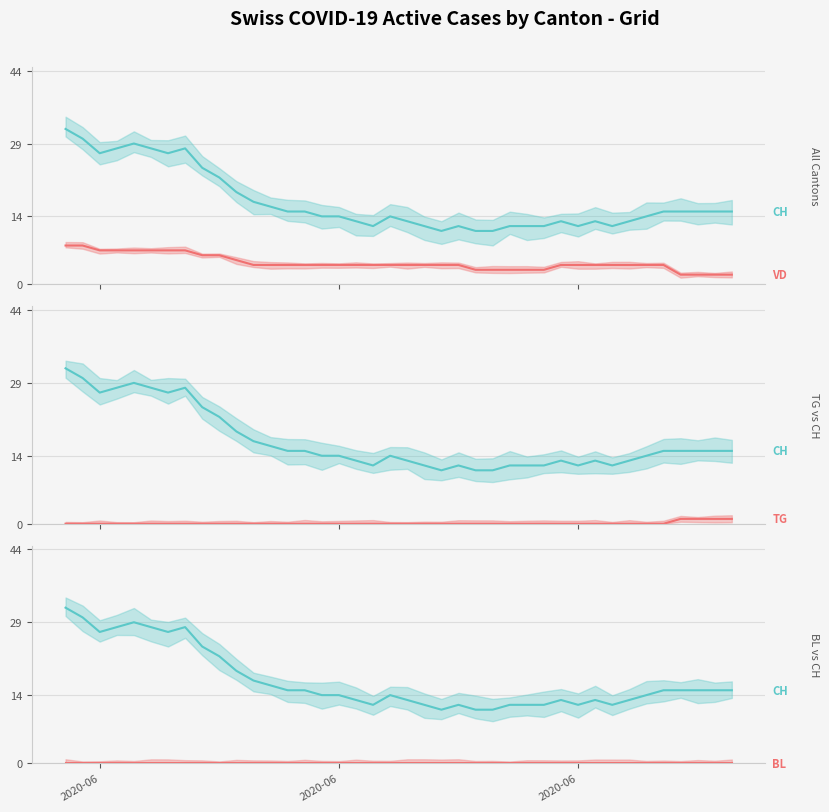

Reading left to right, transcribe all the data shown in this chart.

CH: 2020-06=32	2020-06=30	2020-06=27	3=28	4=29	5=28	6=27	7=28	8=24	9=22	10=19	11=17	12=16	13=15	14=15	15=14	16=14	17=13	18=12	19=14	20=13	21=12	22=11	23=12	24=11	25=11	26=12	27=12	28=12	29=13	30=12	31=13	32=12	33=13	34=14	35=15	36=15	37=15	38=15	39=15
VD: 2020-06=8	2020-06=8	2020-06=7	3=7	4=7	5=7	6=7	7=7	8=6	9=6	10=5	11=4	12=4	13=4	14=4	15=4	16=4	17=4	18=4	19=4	20=4	21=4	22=4	23=4	24=3	25=3	26=3	27=3	28=3	29=4	30=4	31=4	32=4	33=4	34=4	35=4	36=2	37=2	38=2	39=2
TG: 2020-06=0	2020-06=0	2020-06=0	3=0	4=0	5=0	6=0	7=0	8=0	9=0	10=0	11=0	12=0	13=0	14=0	15=0	16=0	17=0	18=0	19=0	20=0	21=0	22=0	23=0	24=0	25=0	26=0	27=0	28=0	29=0	30=0	31=0	32=0	33=0	34=0	35=0	36=1	37=1	38=1	39=1
BL: 2020-06=0	2020-06=0	2020-06=0	3=0	4=0	5=0	6=0	7=0	8=0	9=0	10=0	11=0	12=0	13=0	14=0	15=0	16=0	17=0	18=0	19=0	20=0	21=0	22=0	23=0	24=0	25=0	26=0	27=0	28=0	29=0	30=0	31=0	32=0	33=0	34=0	35=0	36=0	37=0	38=0	39=0